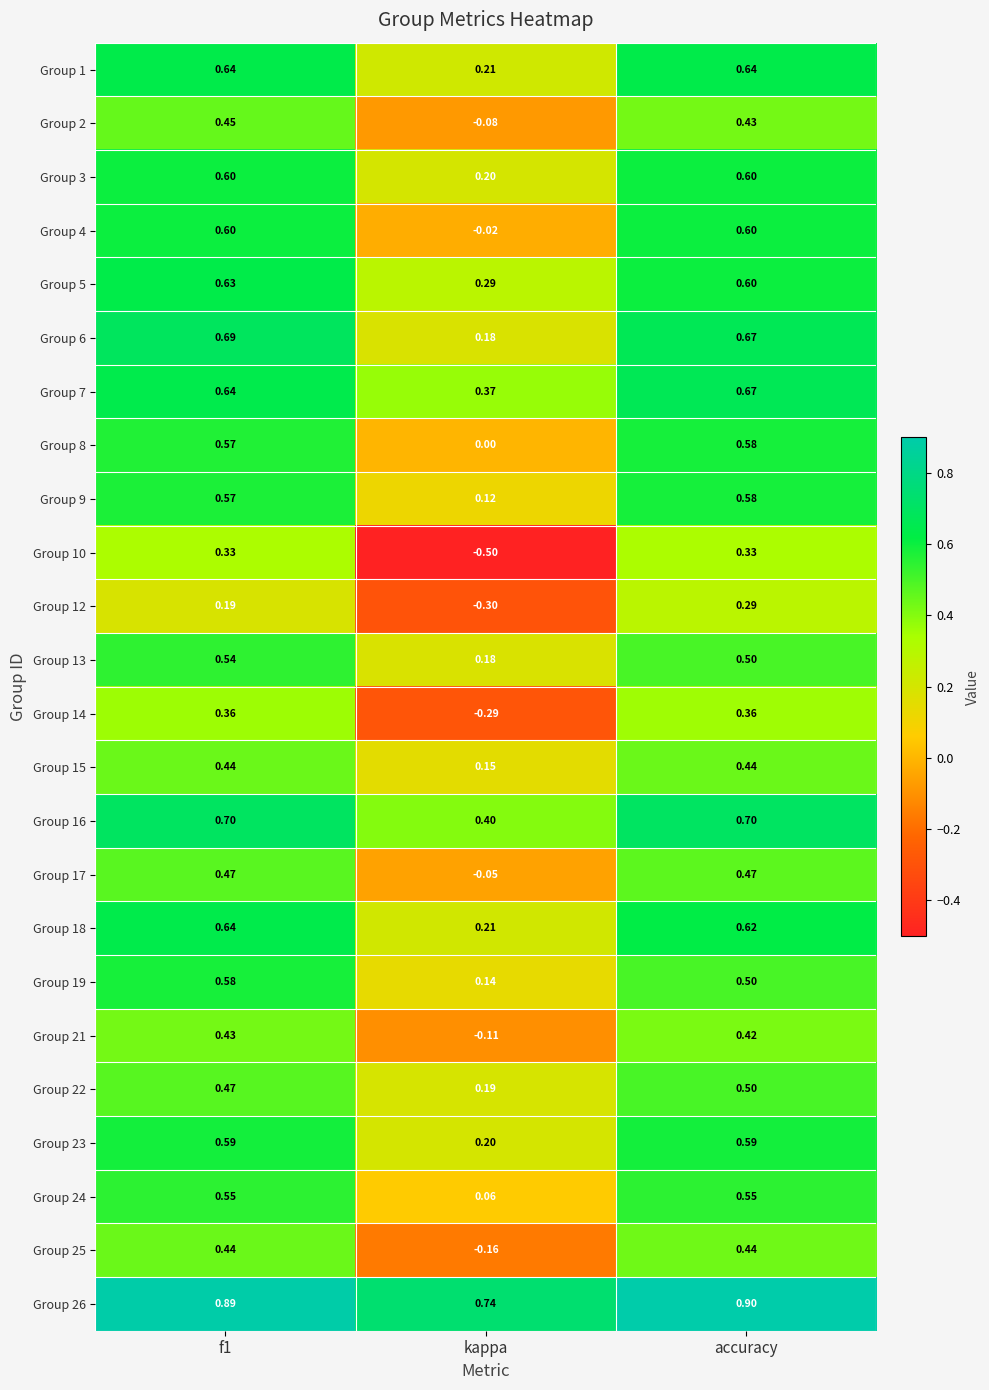

Which category has the highest value across all series?

accuracy